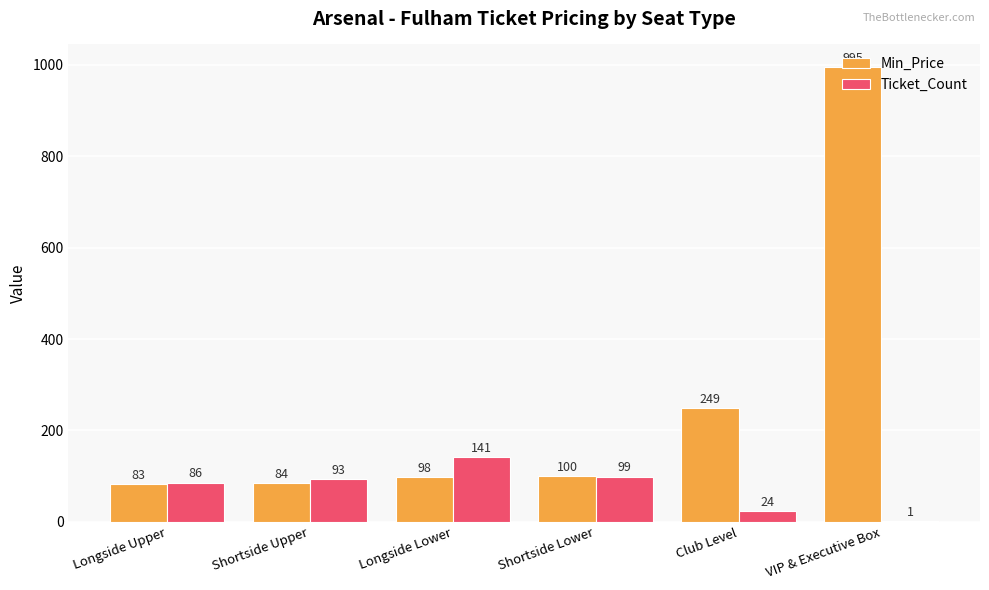

True or false: Min_Price has a value of 24 at Shortside Upper.

False